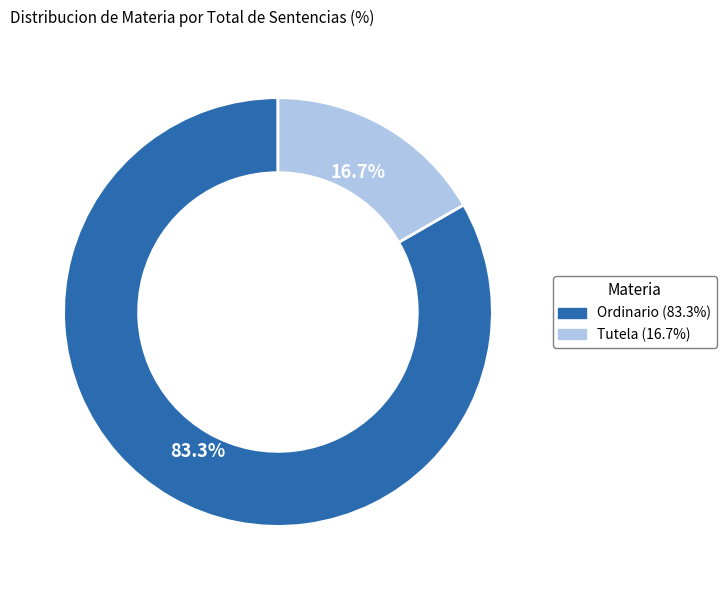

What percentage do Tutela and Ordinario together represent?

100.0%